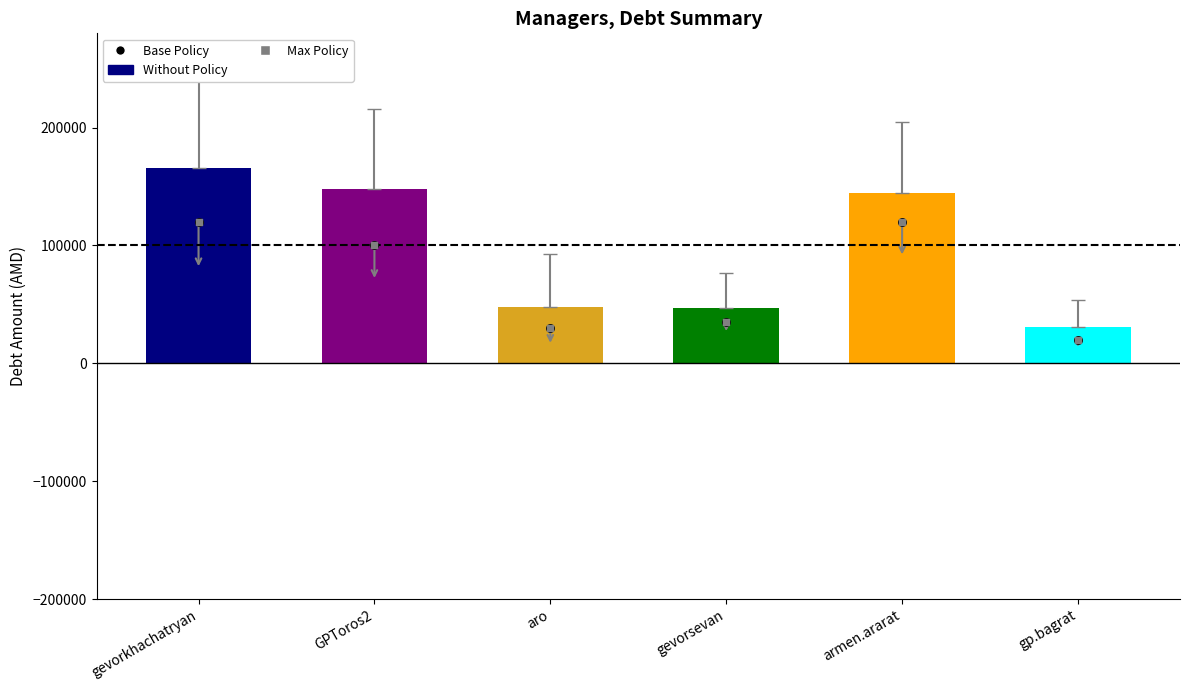

What is the change in value from GPToros2 to gevorsevan?

-65000